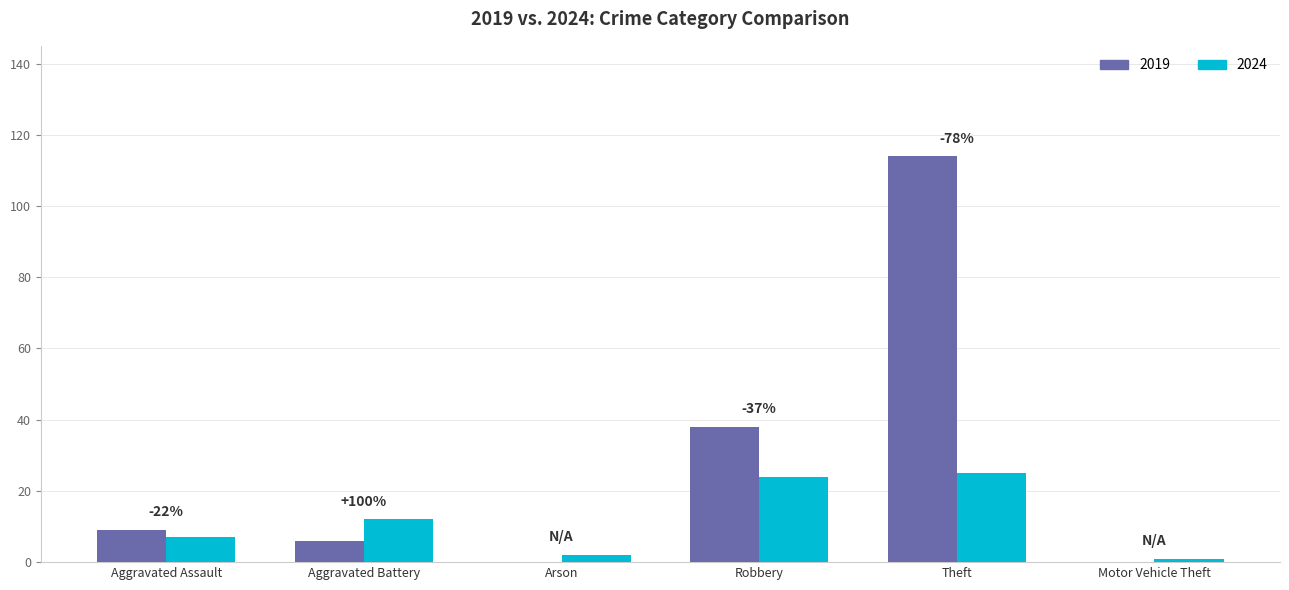

Which series changed the most between Aggravated Assault and Arson?

2019